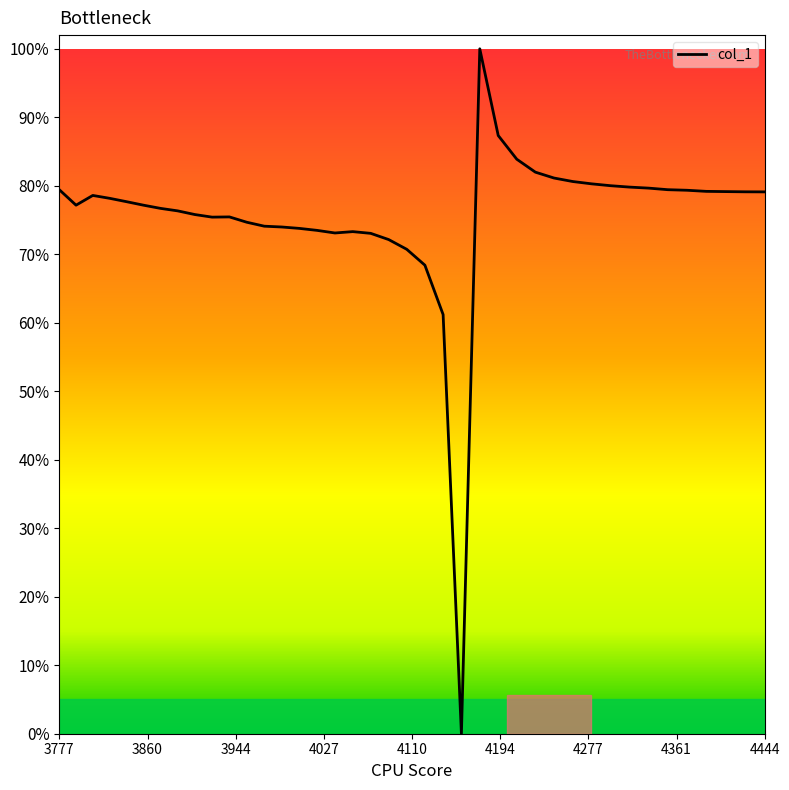

How many interior local peaks (higher than both neighbors) does the data have?

4